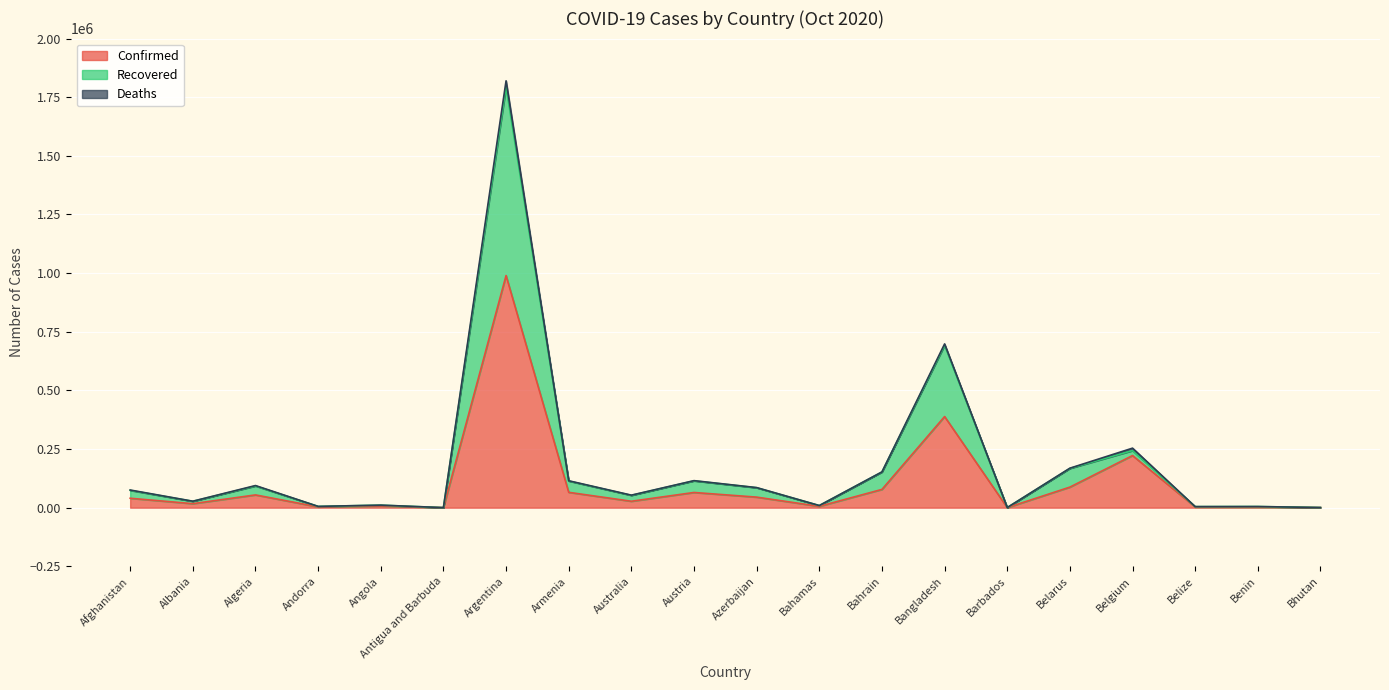

What is the highest value of the Confirmed series?

989680